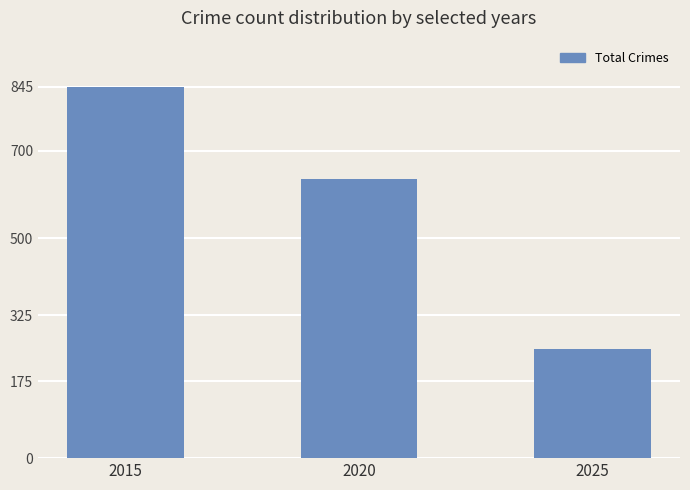

What is the change in value from 2015 to 2025?

-597